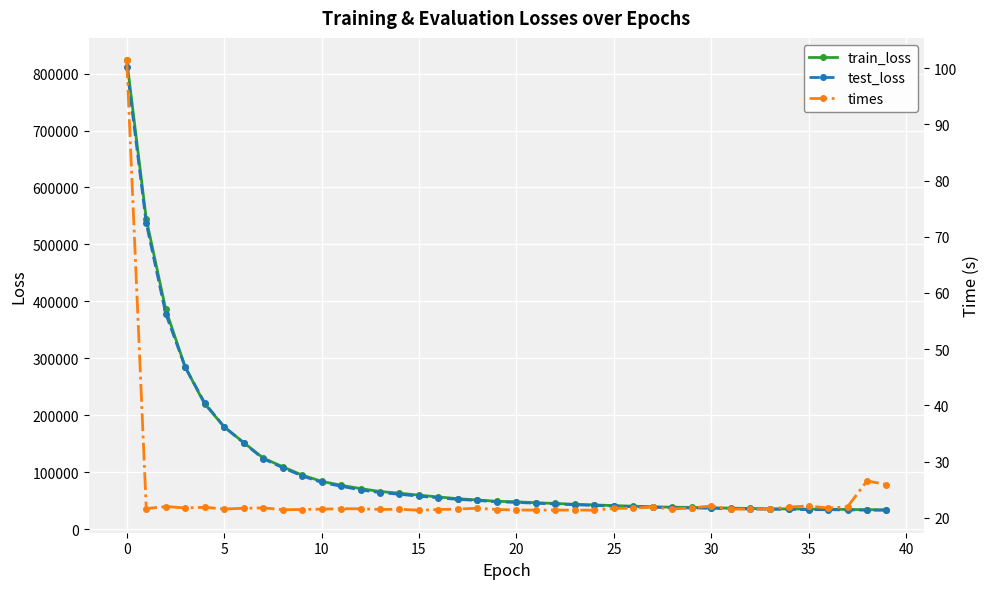

What is the lowest value of the train_loss series?

34199.2